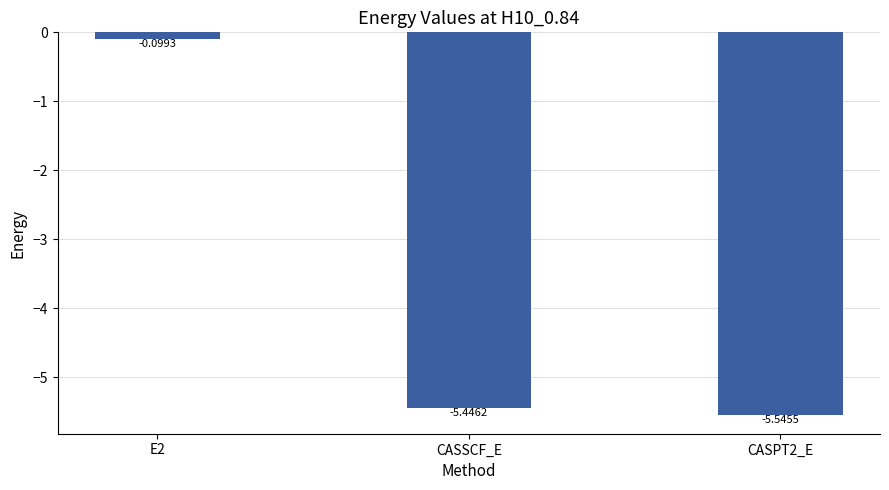

List the labels in order of value, smallest first.

CASPT2_E, CASSCF_E, E2